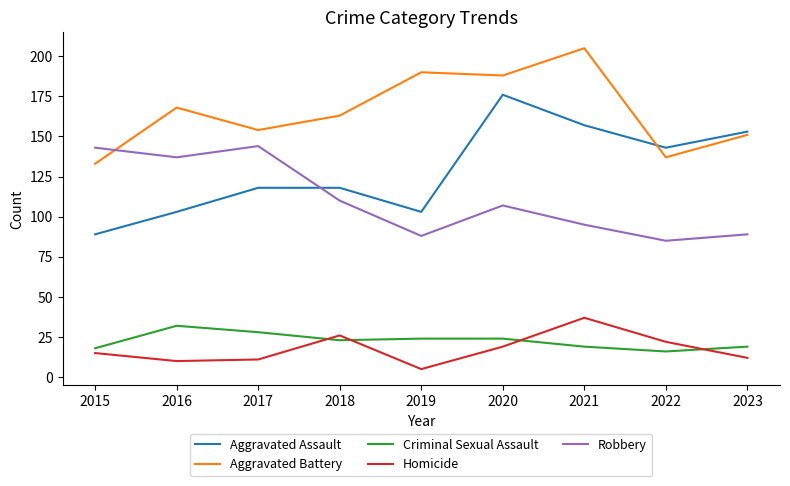

After their last crossing, which series has the higher values: Robbery or Aggravated Assault?

Aggravated Assault